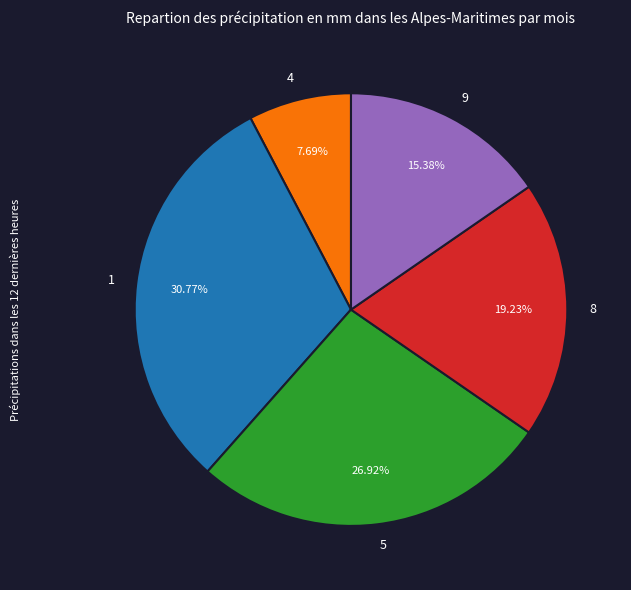

Which has a higher value, 5 or 4?

5